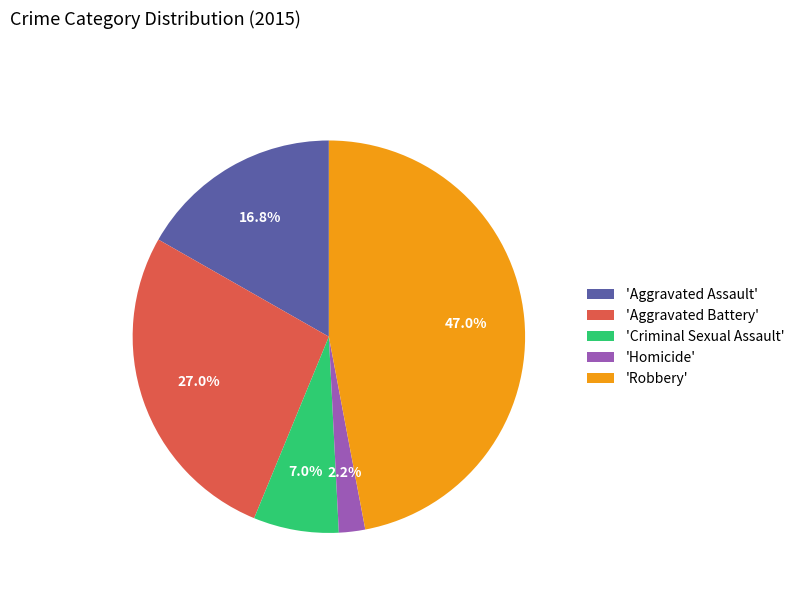

What is the total percentage of 'Aggravated Battery' and 'Homicide'?

29.2%